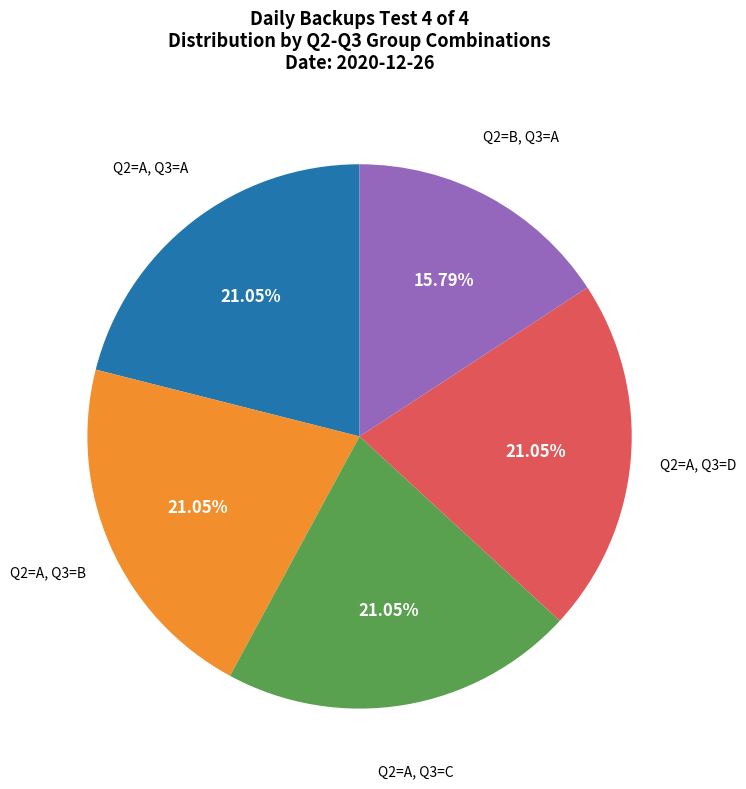

Is there a majority slice in this chart?

No